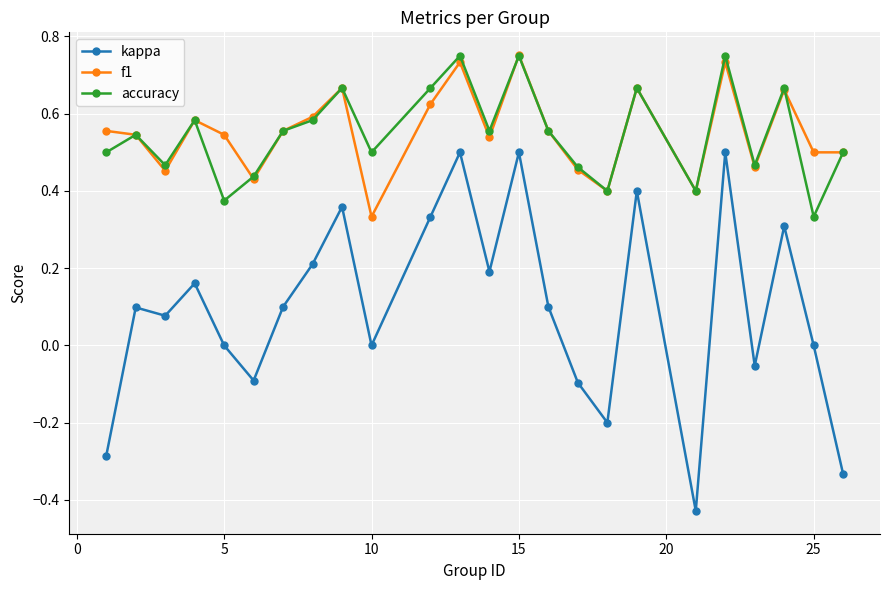

True or false: kappa has more than 2 points higher than both neighbors.

True